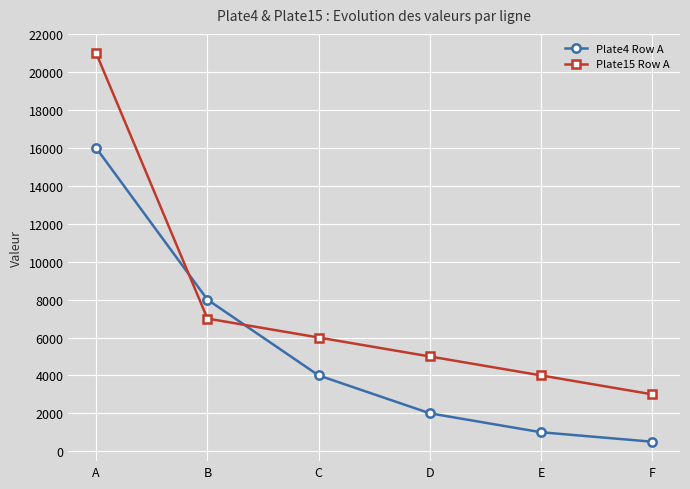

Which series has the largest total across all categories?

Plate15 Row A